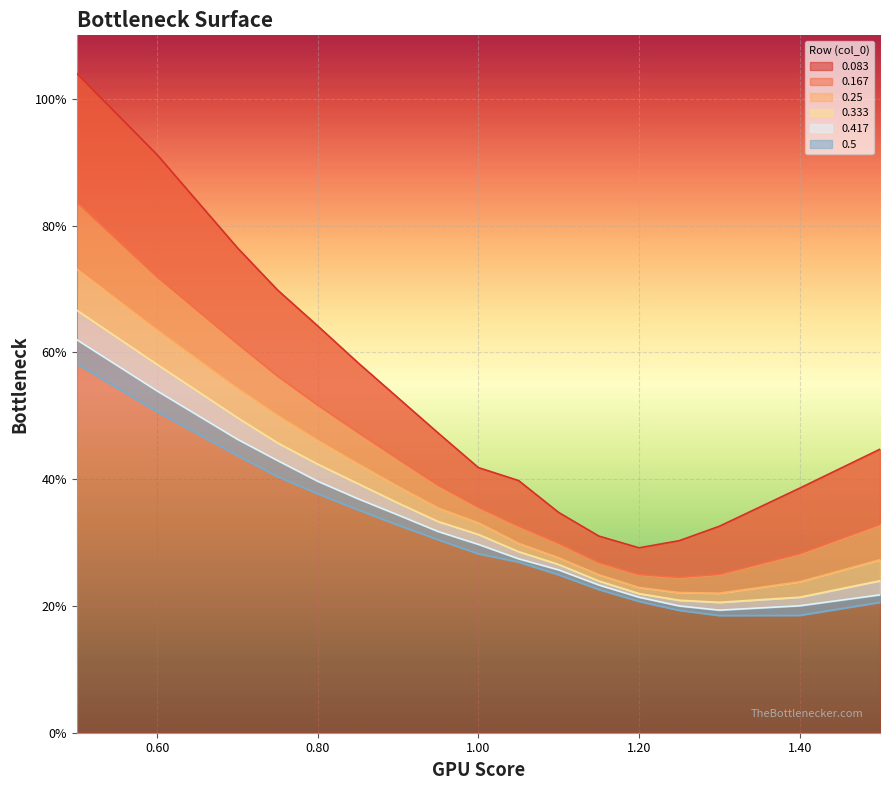

What position from the left is 0.60?

2